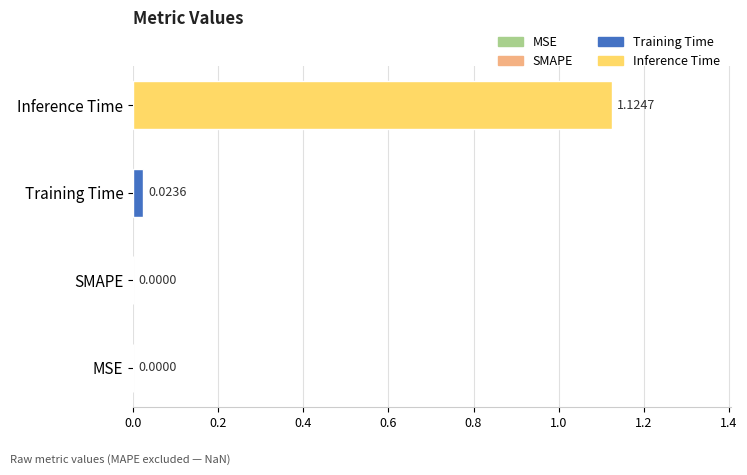

Are the bars horizontal?

Yes